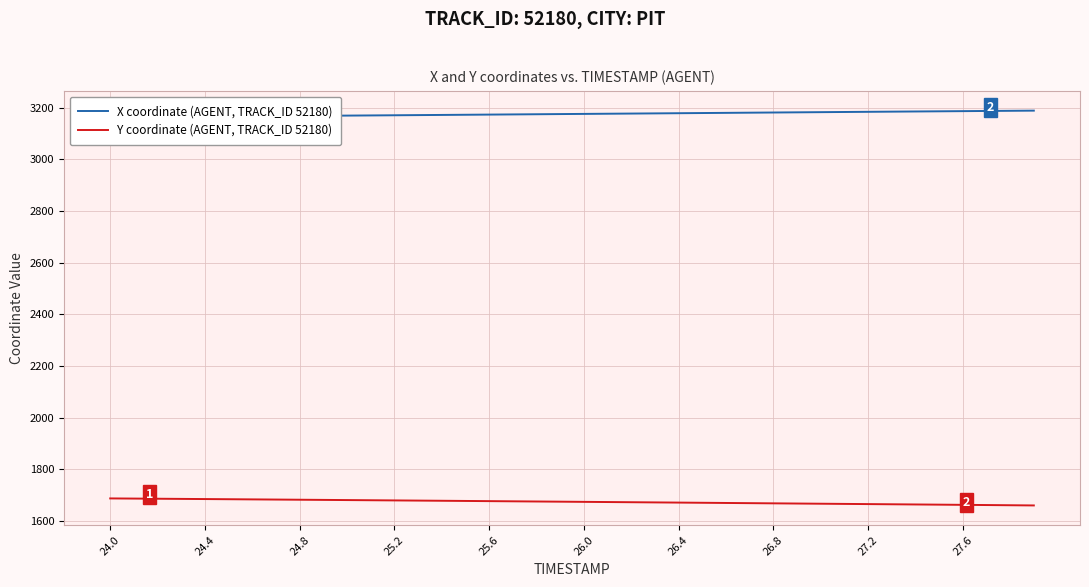

How many values in the Y coordinate (AGENT, TRACK_ID 52180) series exceed 1674?

20